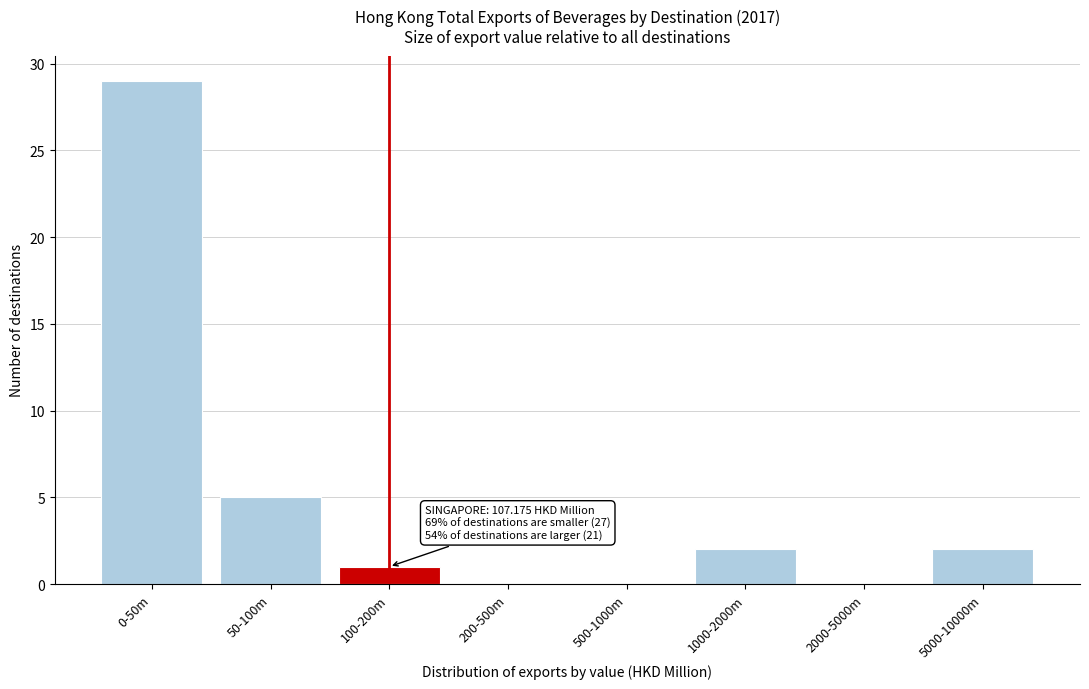

Reading left to right, what are all the values shown in this chart?

0-50m=29	50-100m=5	100-200m=1	200-500m=0	500-1000m=0	1000-2000m=2	2000-5000m=0	5000-10000m=2